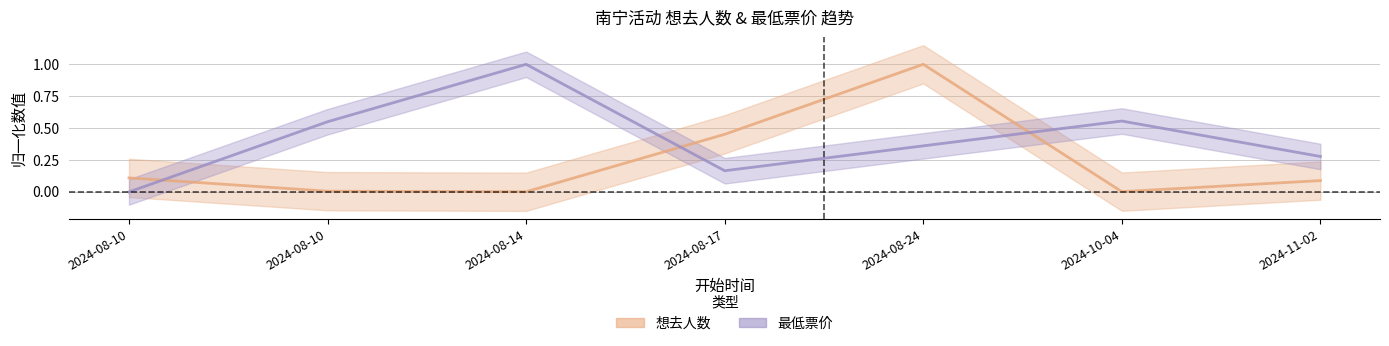

Where is the first local maximum for 想去人数?

2024-08-24